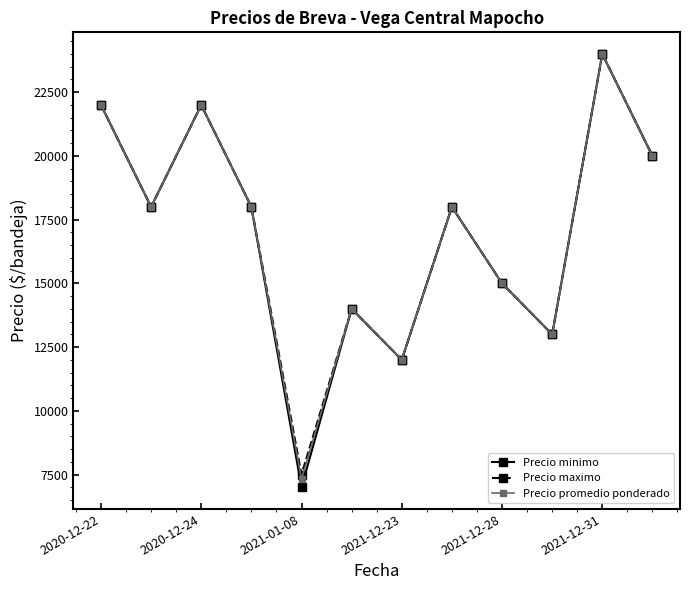

What is the value of the Precio minimo point at the 8th from the left?

18000